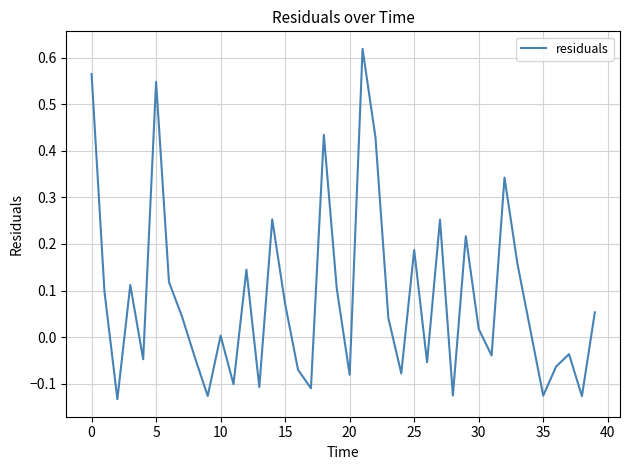

What is the greatest value displayed?

0.6